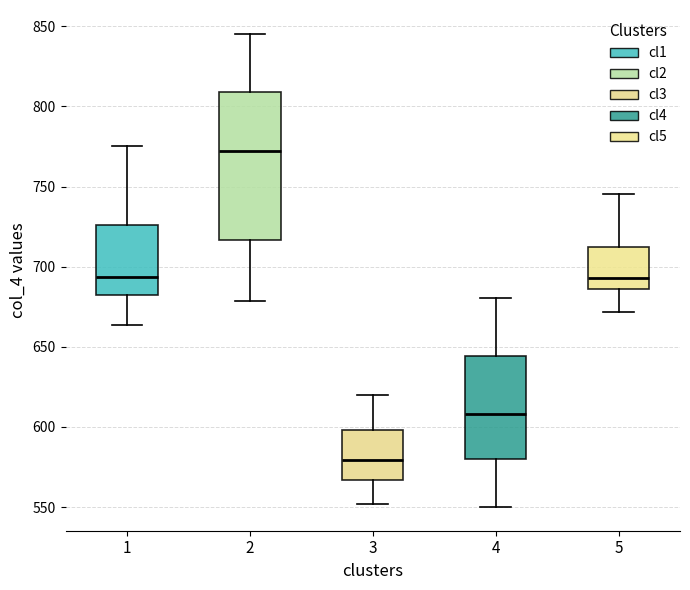

Reading left to right, read every box against the y-axis: the position of its median line, the range the box covers, and the ends of its whiskers. The values are not printed on the chart, so give them approximately, as read against the axis.

1: median 695, box 680 to 725, whiskers 665 to 775
2: median 770, box 715 to 810, whiskers 680 to 845
3: median 580, box 565 to 600, whiskers 550 to 620
4: median 610, box 580 to 645, whiskers 550 to 680
5: median 695, box 685 to 710, whiskers 670 to 745